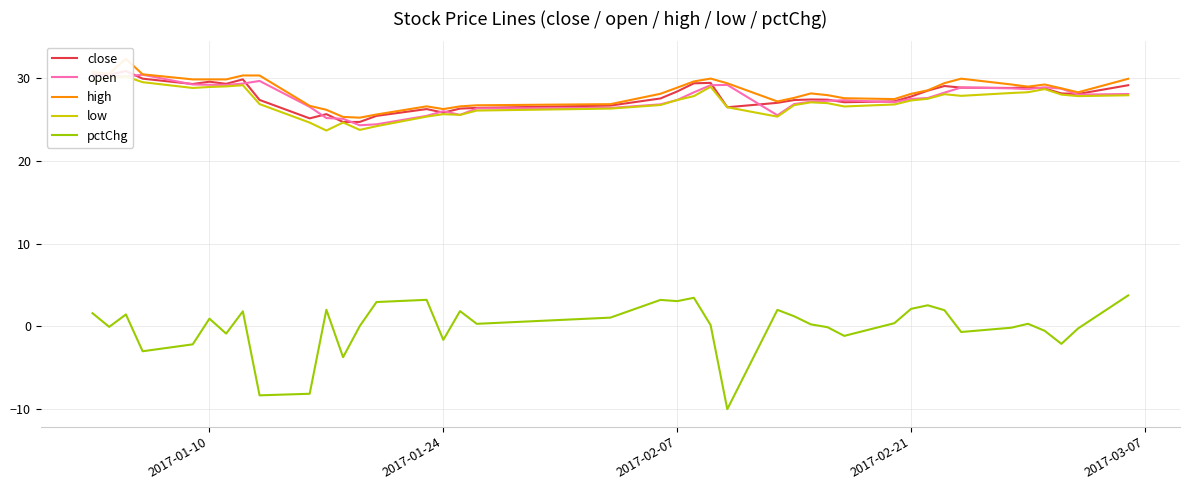

The value of open at 2017-01-24 is 9.6. True or false?

False